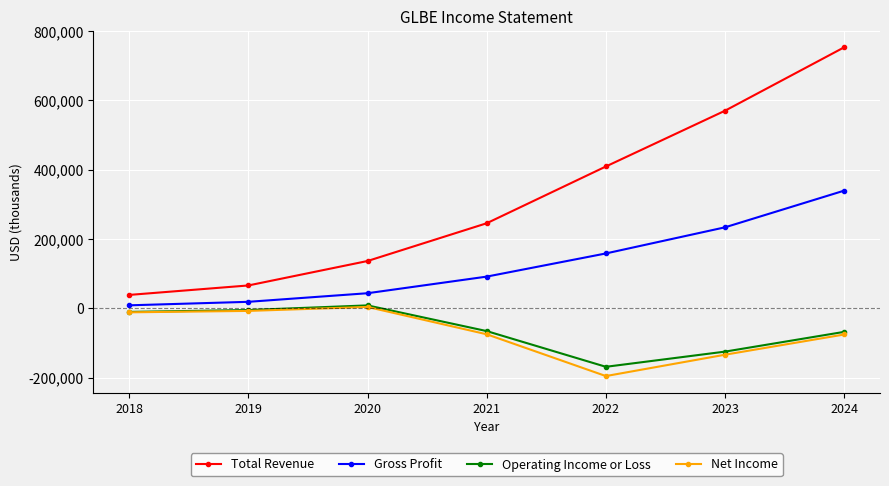

Is it true that Net Income equals -11600 at 2018?

True